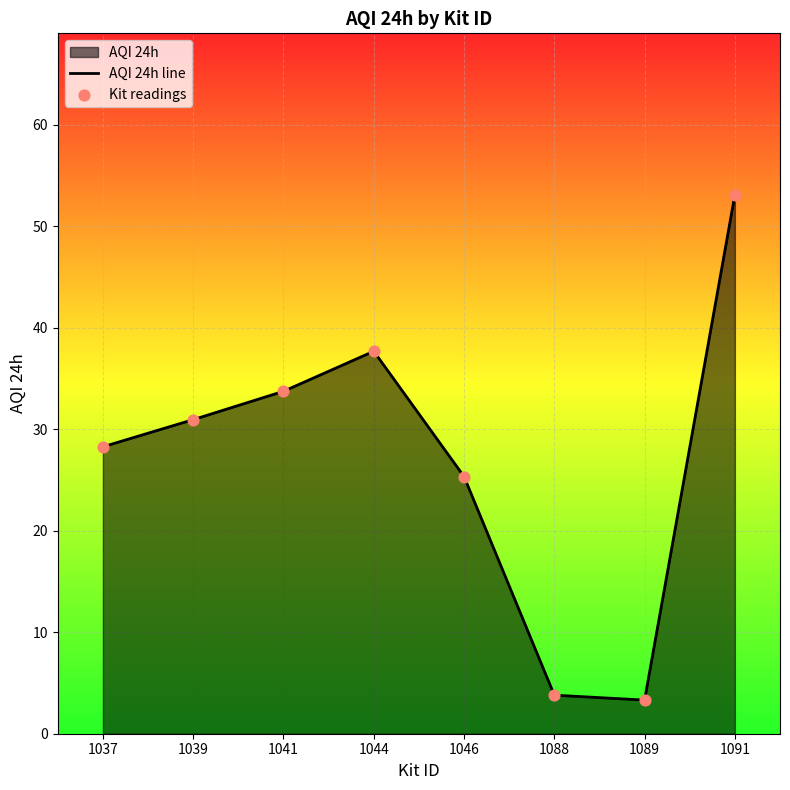

At how many categories does at least one series exceed 17?

6